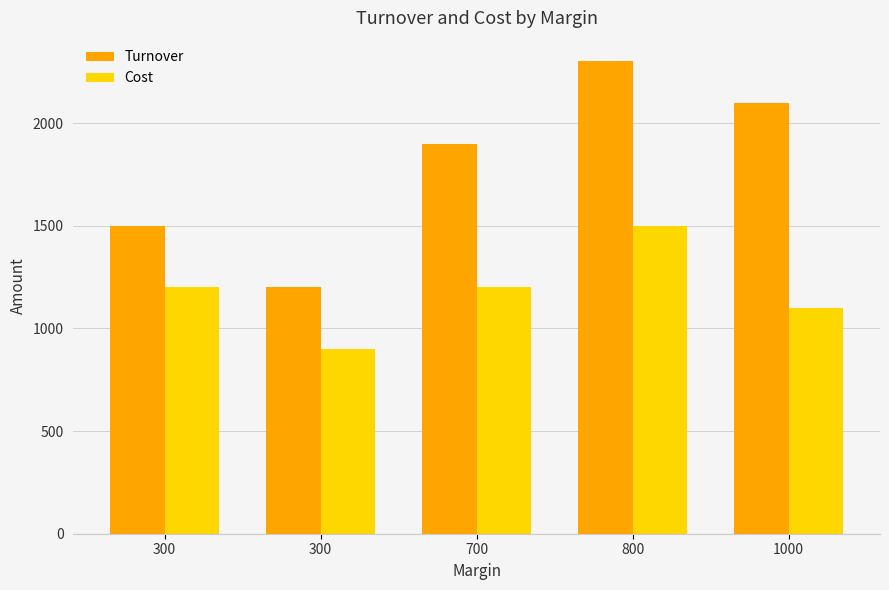

What are all the series names shown in the legend?

Turnover, Cost